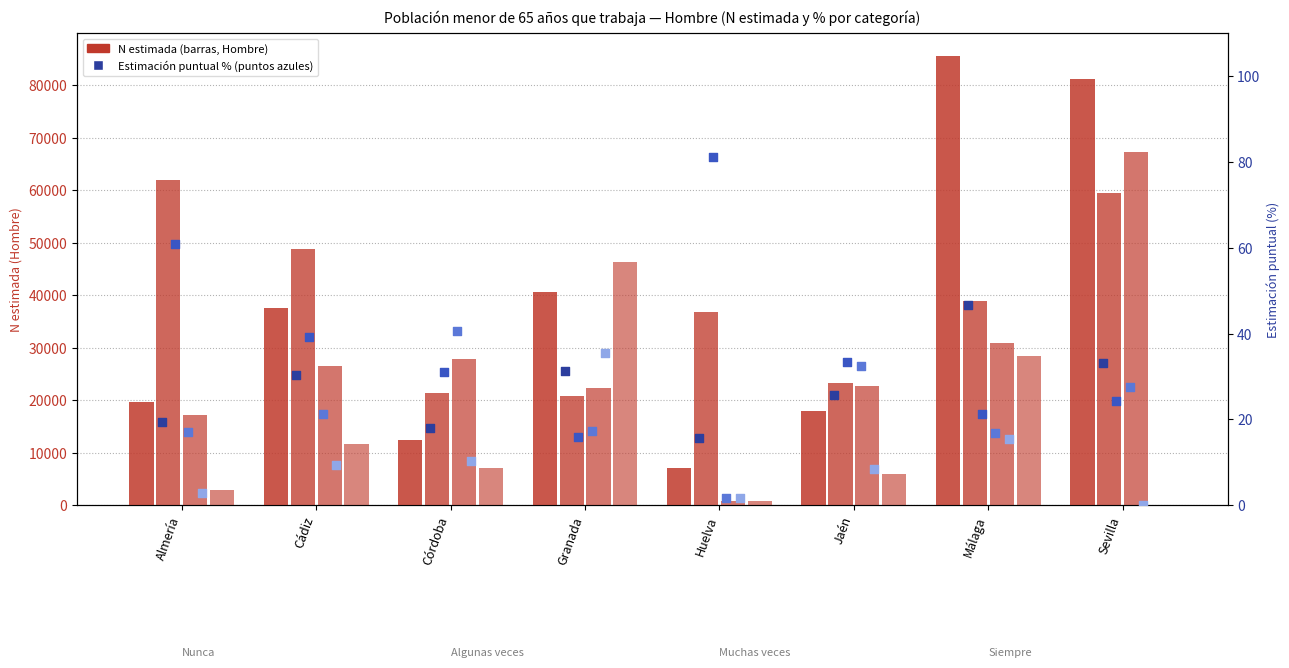

Which series contains the lowest Y value?

Siempre (Hombre N est.)